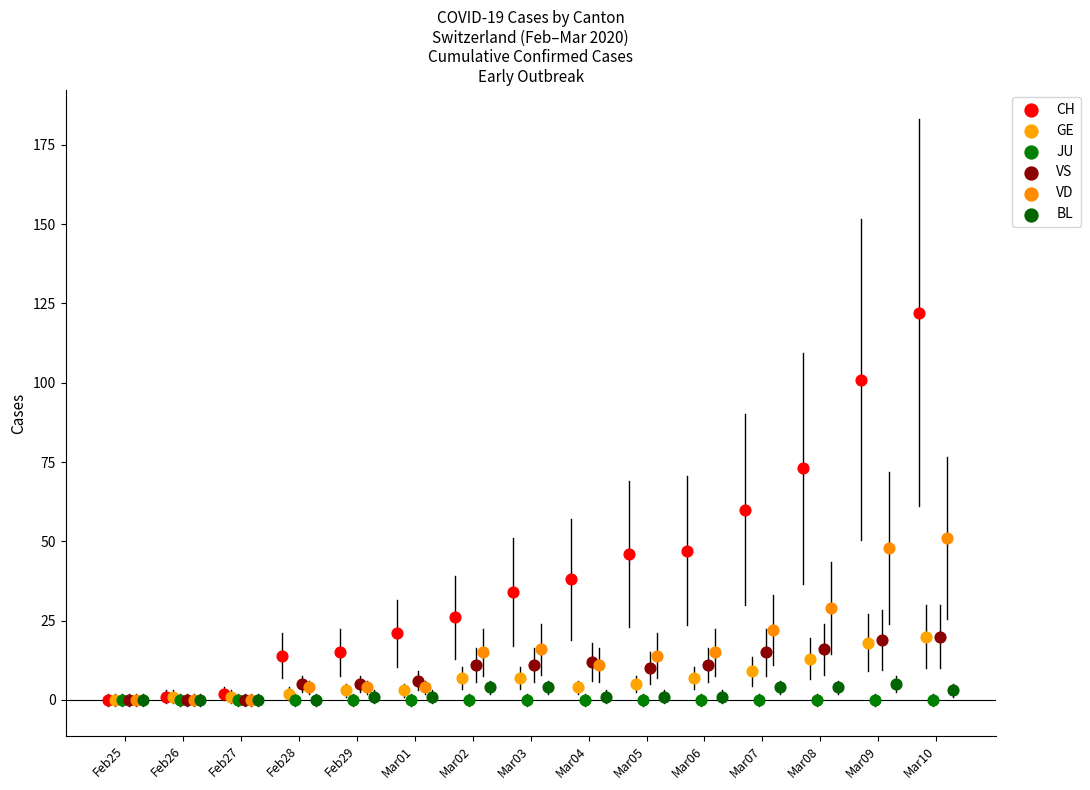

What are all the series names shown in the legend?

CH, GE, JU, VS, VD, BL